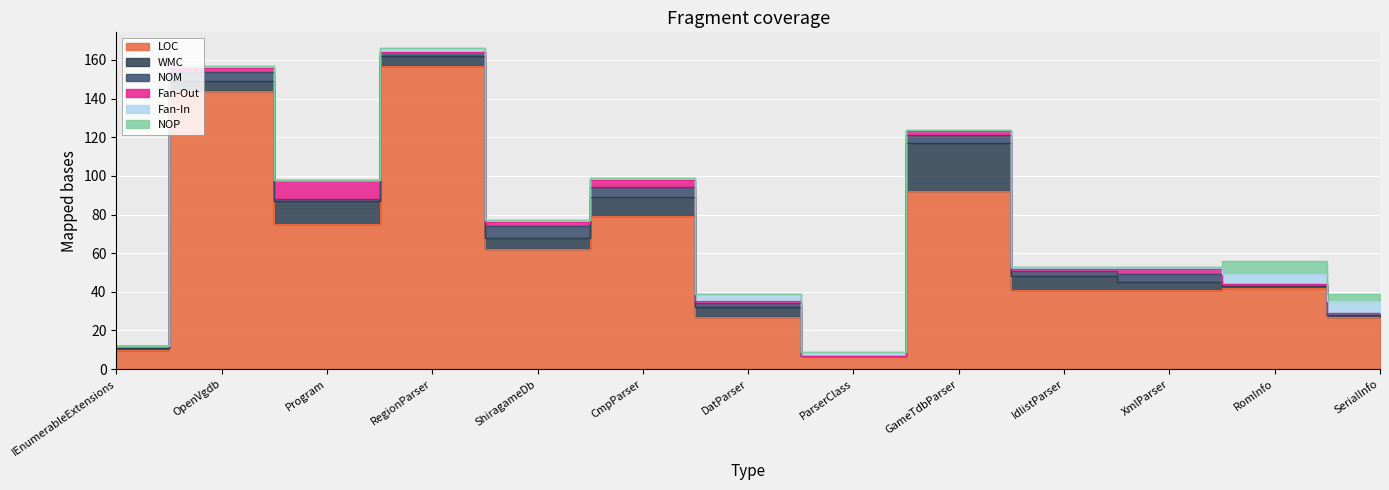

At OpenVgdb, list the series in order from largest to smallest.

LOC, WMC, NOM, Fan-Out, Fan-In, NOP